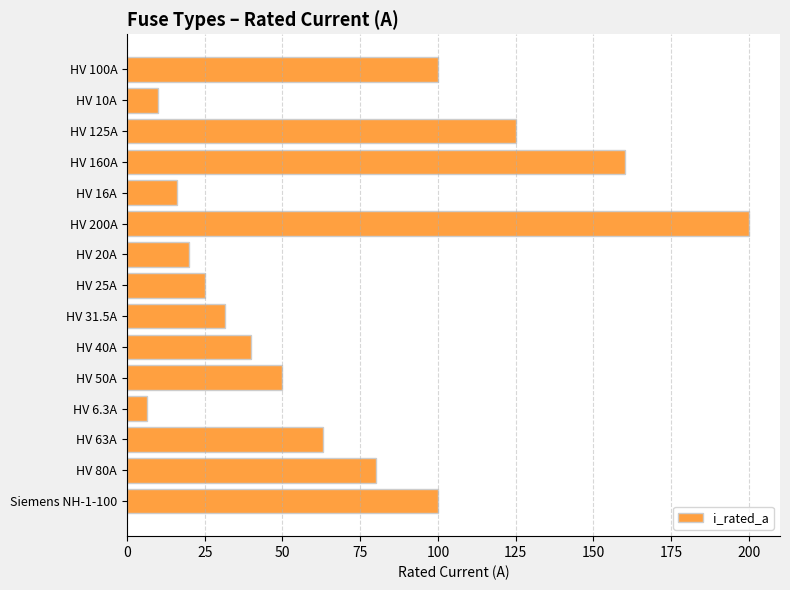

What is the difference between the values at HV 10A and HV 20A?

10.0